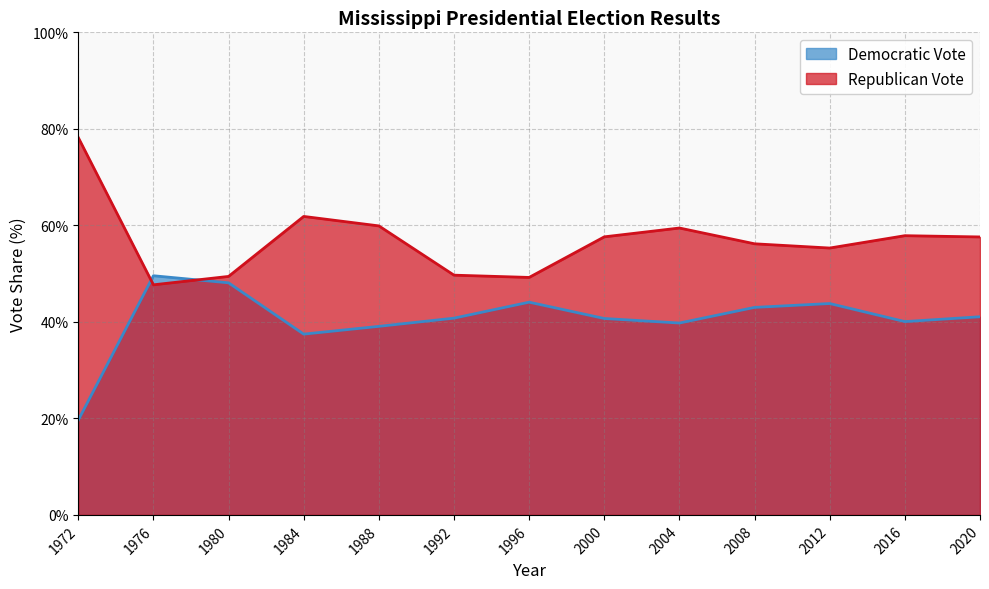

How many intersections are there between Democratic Vote and Republican Vote?

2